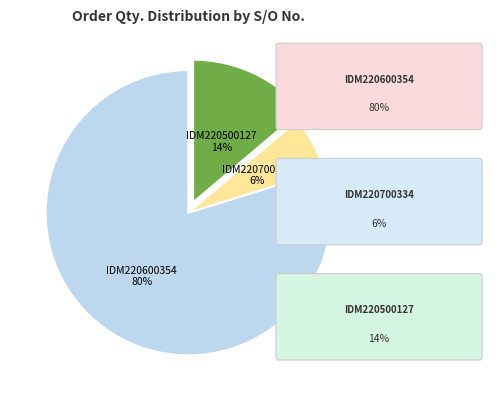

To the nearest percent, what is the average slice percentage?

33%